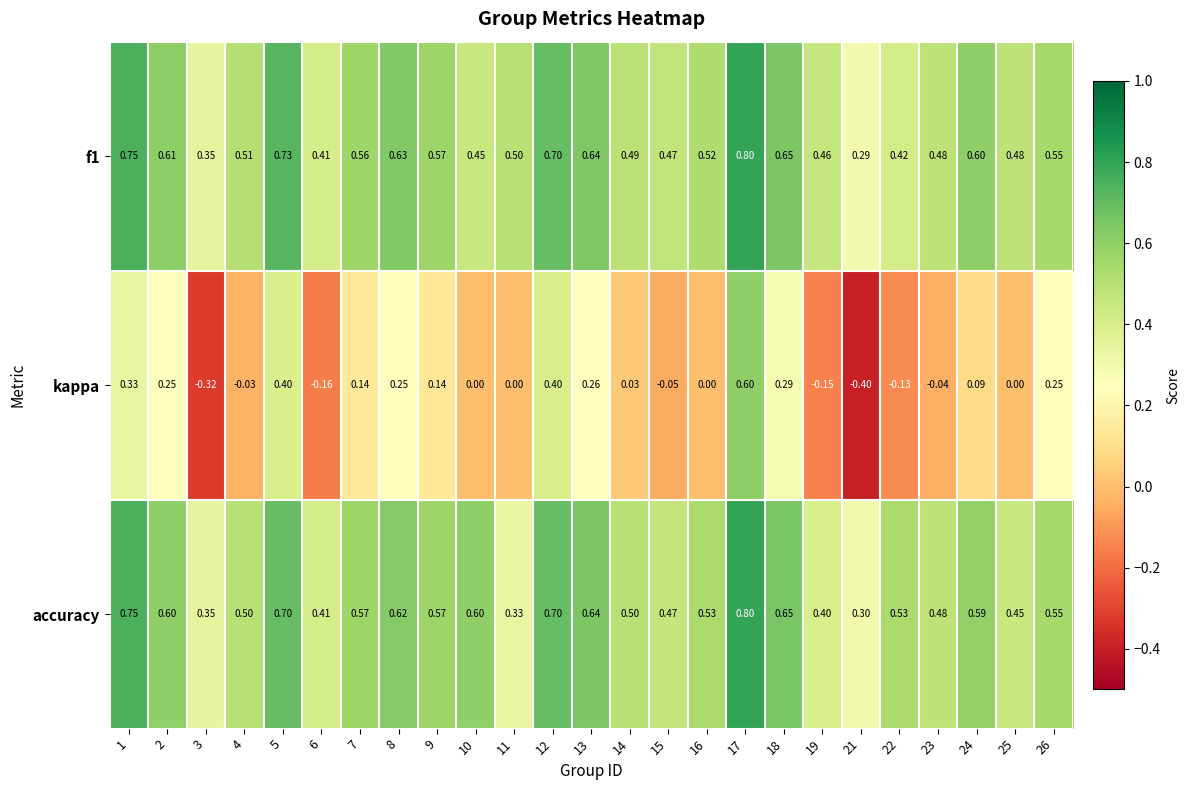

Which series has the largest range (max minus min)?

kappa